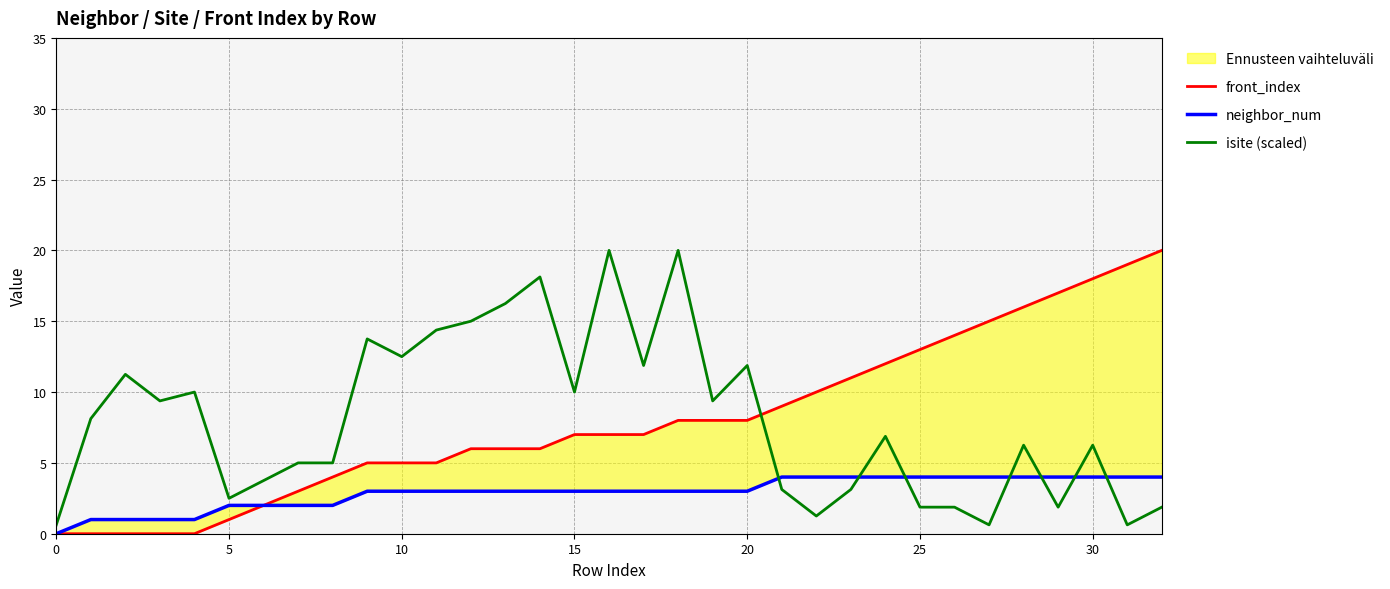

Which series changed the most between 0 and 11?

isite (scaled)